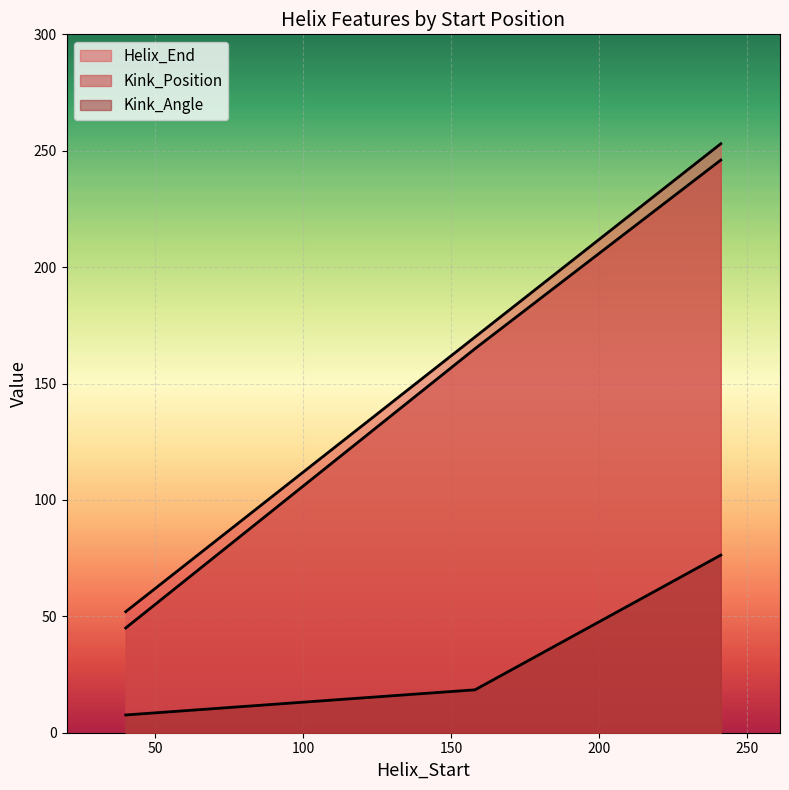

The value of Helix_End at 241 is 253.0. True or false?

True